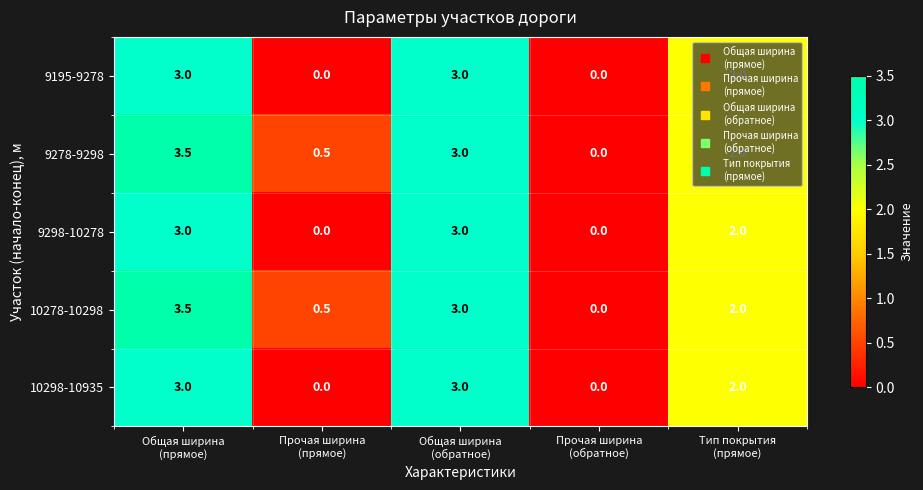

What is the difference between the maximum and minimum values in the 9278-9298 series?

3.5